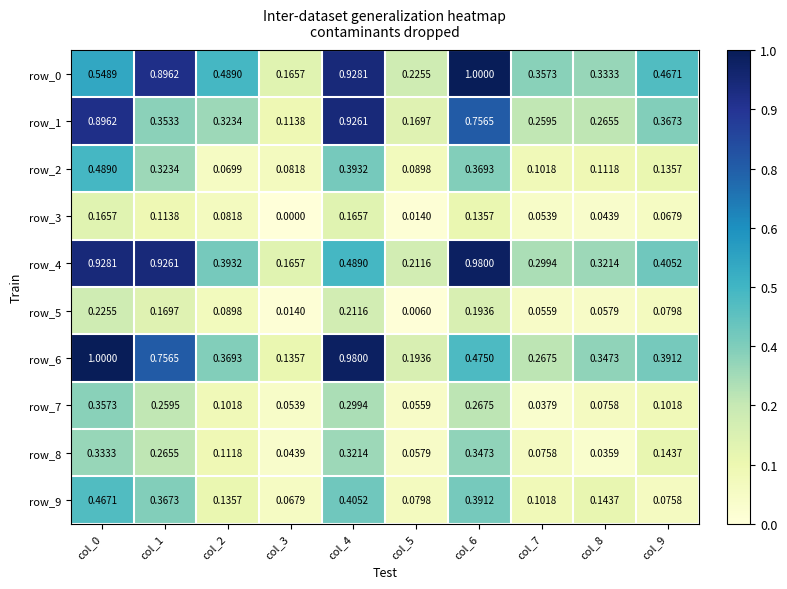

Reading left to right, list all the values displayed in this chart.

row_0: 0.5	0.9	0.5	0.2	0.9	0.2	1.0	0.4	0.3	0.5
row_1: 0.9	0.4	0.3	0.1	0.9	0.2	0.8	0.3	0.3	0.4
row_2: 0.5	0.3	0.1	0.1	0.4	0.1	0.4	0.1	0.1	0.1
row_3: 0.2	0.1	0.1	0.0	0.2	0.0	0.1	0.1	0.0	0.1
row_4: 0.9	0.9	0.4	0.2	0.5	0.2	1.0	0.3	0.3	0.4
row_5: 0.2	0.2	0.1	0.0	0.2	0.0	0.2	0.1	0.1	0.1
row_6: 1.0	0.8	0.4	0.1	1.0	0.2	0.5	0.3	0.3	0.4
row_7: 0.4	0.3	0.1	0.1	0.3	0.1	0.3	0.0	0.1	0.1
row_8: 0.3	0.3	0.1	0.0	0.3	0.1	0.3	0.1	0.0	0.1
row_9: 0.5	0.4	0.1	0.1	0.4	0.1	0.4	0.1	0.1	0.1